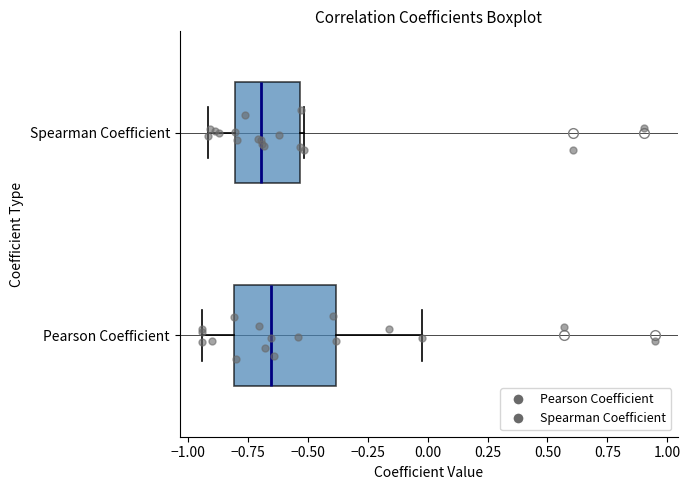

Where is the right edge of the box for Spearman Coefficient on the x-axis? The values are not printed on the chart, so give them approximately, as read against the axis.

-0.55